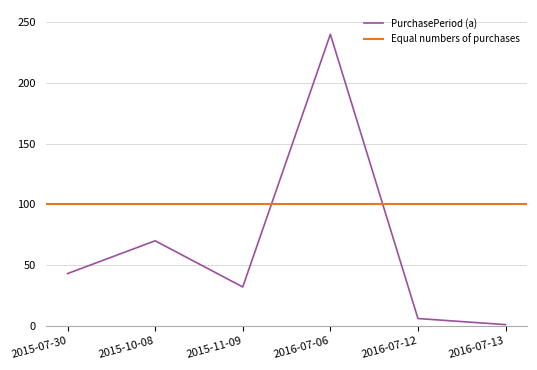

How many interior local peaks (higher than both neighbors) does the data have?

2